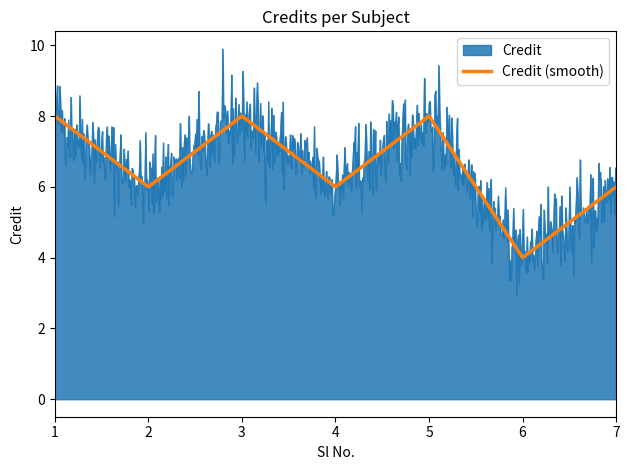

What is the maximum value for Credit (smooth)?

8.0